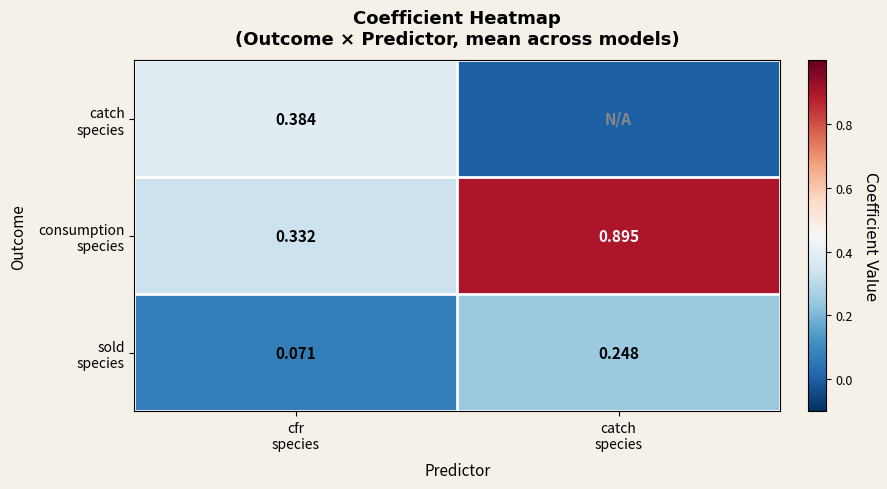

What is the sum of the sold species values at cfr species and catch species?

0.3